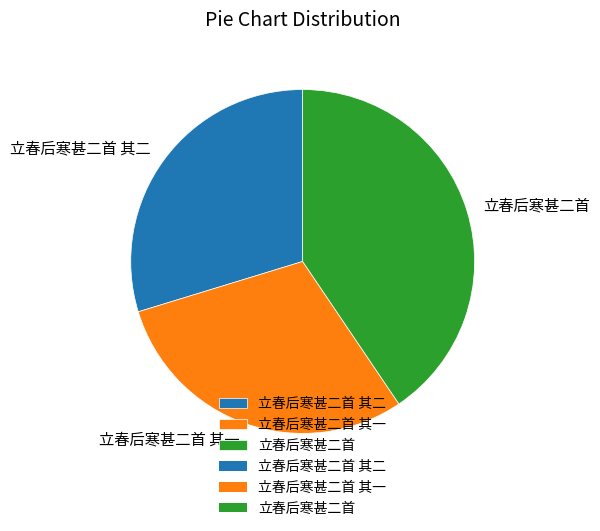

Count the number of slices in the pie.

3